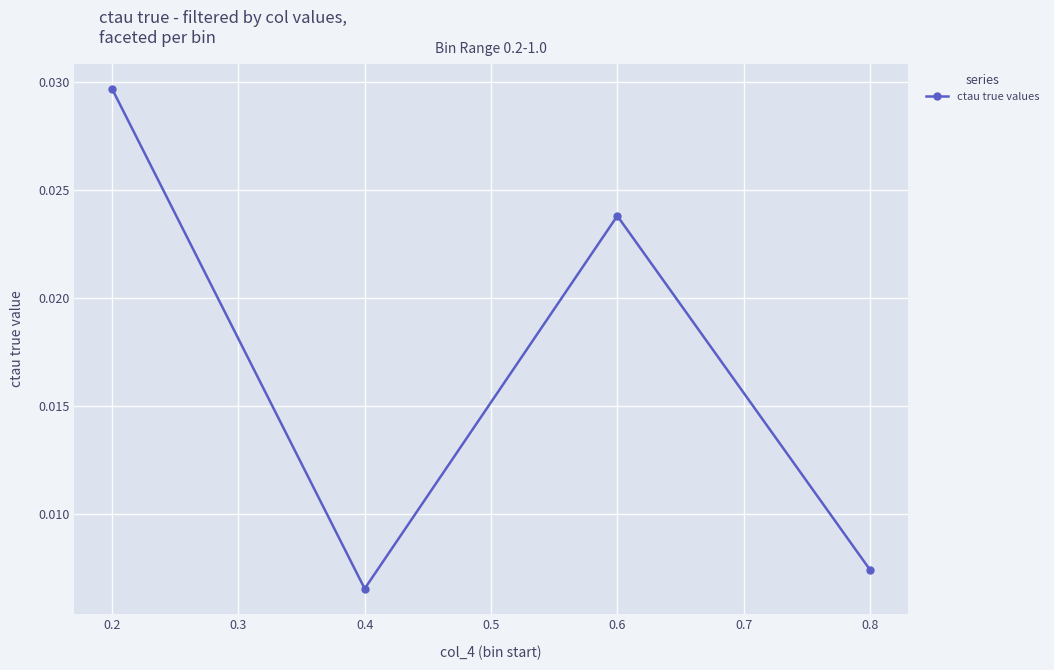

What is the sum of all values?

0.1